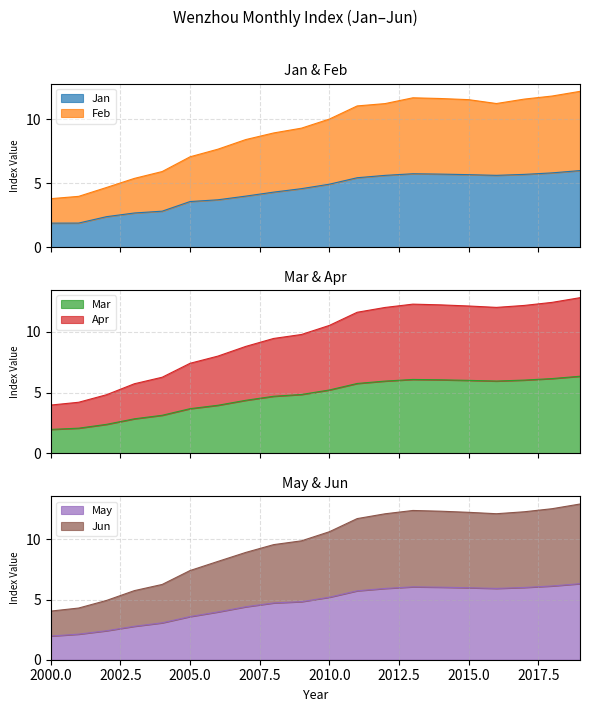

Reading left to right, what are all the values shown in this chart?

Jan: 2000=1.9	2001=1.9	2002=2.4	2003=2.7	2004=2.8	2005=3.6	2006=3.7	2007=4.0	2008=4.3	2009=4.6	2010=4.9	2011=5.4	2012=5.6	2013=5.7	2014=5.7	2015=5.7	2016=5.6	2017=5.7	2018=5.8	2019=6.0
Feb: 2000=3.8	2001=4.0	2002=4.7	2003=5.4	2004=5.9	2005=7.1	2006=7.7	2007=8.4	2008=8.9	2009=9.3	2010=10.0	2011=11.0	2012=11.2	2013=11.7	2014=11.6	2015=11.5	2016=11.2	2017=11.6	2018=11.8	2019=12.2
Mar: 2000=2.0	2001=2.1	2002=2.4	2003=2.8	2004=3.1	2005=3.7	2006=4.0	2007=4.4	2008=4.7	2009=4.8	2010=5.2	2011=5.7	2012=5.9	2013=6.1	2014=6.1	2015=6.0	2016=5.9	2017=6.0	2018=6.2	2019=6.3
Apr: 2000=4.0	2001=4.2	2002=4.8	2003=5.7	2004=6.3	2005=7.4	2006=8.0	2007=8.8	2008=9.5	2009=9.8	2010=10.5	2011=11.6	2012=12.0	2013=12.3	2014=12.2	2015=12.1	2016=12.0	2017=12.2	2018=12.4	2019=12.8
May: 2000=2.0	2001=2.1	2002=2.4	2003=2.8	2004=3.1	2005=3.6	2006=4.0	2007=4.4	2008=4.7	2009=4.8	2010=5.2	2011=5.7	2012=5.9	2013=6.1	2014=6.0	2015=6.0	2016=5.9	2017=6.0	2018=6.1	2019=6.3
Jun: 2000=4.0	2001=4.3	2002=4.9	2003=5.7	2004=6.3	2005=7.4	2006=8.2	2007=8.9	2008=9.6	2009=9.9	2010=10.6	2011=11.7	2012=12.1	2013=12.4	2014=12.3	2015=12.2	2016=12.1	2017=12.3	2018=12.5	2019=12.9